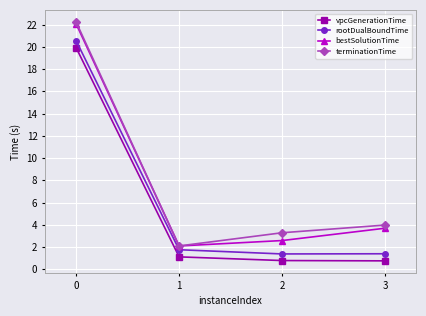

Reading left to right, extract all data points from this chart.

vpcGenerationTime: 19.9	1.1	0.8	0.8
rootDualBoundTime: 20.6	1.8	1.4	1.4
bestSolutionTime: 22.1	2.1	2.6	3.7
terminationTime: 22.2	2.1	3.3	4.0